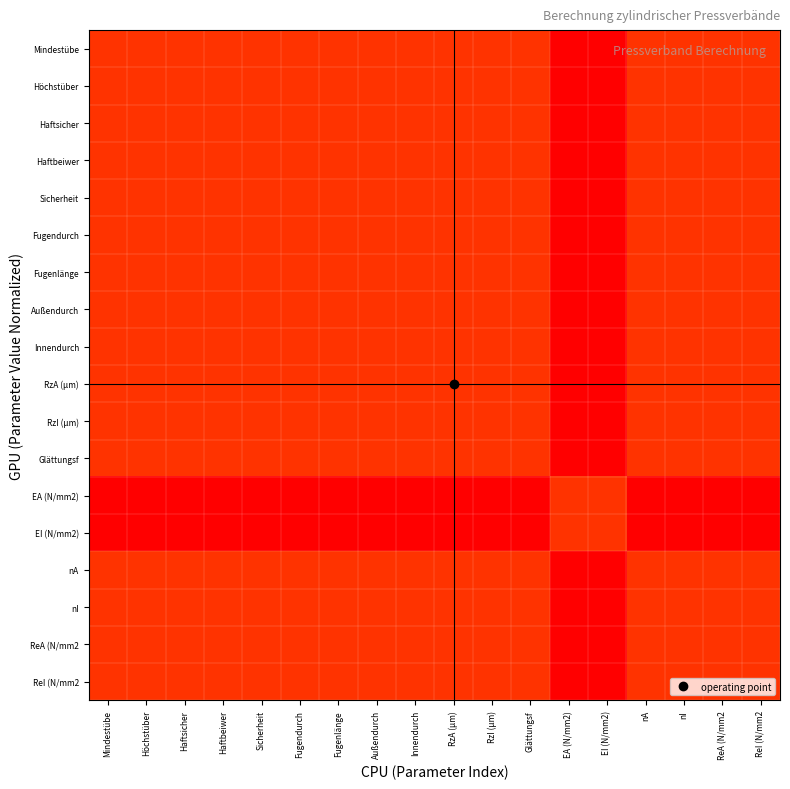

Reading left to right, what are all the values shown in this chart?

Mindestübe: Mindestübe=1.0	Höchstüber=1.0	Haftsicher=1.0	Haftbeiwer=1.0	Sicherheit=1.0	Fugendurch=1.0	Fugenlänge=1.0	Außendurch=1.0	Innendurch=1.0	RzA (µm)=1.0	RzI (µm)=1.0	Glättungsf=1.0	EA (N/mm2)=0.0	EI (N/mm2)=0.0	nA=1.0	nI=1.0	ReA (N/mm2=1.0	ReI (N/mm2=1.0
Höchstüber: Mindestübe=1.0	Höchstüber=1.0	Haftsicher=1.0	Haftbeiwer=1.0	Sicherheit=1.0	Fugendurch=1.0	Fugenlänge=1.0	Außendurch=1.0	Innendurch=1.0	RzA (µm)=1.0	RzI (µm)=1.0	Glättungsf=1.0	EA (N/mm2)=0.0	EI (N/mm2)=0.0	nA=1.0	nI=1.0	ReA (N/mm2=1.0	ReI (N/mm2=1.0
Haftsicher: Mindestübe=1.0	Höchstüber=1.0	Haftsicher=1.0	Haftbeiwer=1.0	Sicherheit=1.0	Fugendurch=1.0	Fugenlänge=1.0	Außendurch=1.0	Innendurch=1.0	RzA (µm)=1.0	RzI (µm)=1.0	Glättungsf=1.0	EA (N/mm2)=0.0	EI (N/mm2)=0.0	nA=1.0	nI=1.0	ReA (N/mm2=1.0	ReI (N/mm2=1.0
Haftbeiwer: Mindestübe=1.0	Höchstüber=1.0	Haftsicher=1.0	Haftbeiwer=1.0	Sicherheit=1.0	Fugendurch=1.0	Fugenlänge=1.0	Außendurch=1.0	Innendurch=1.0	RzA (µm)=1.0	RzI (µm)=1.0	Glättungsf=1.0	EA (N/mm2)=0.0	EI (N/mm2)=0.0	nA=1.0	nI=1.0	ReA (N/mm2=1.0	ReI (N/mm2=1.0
Sicherheit: Mindestübe=1.0	Höchstüber=1.0	Haftsicher=1.0	Haftbeiwer=1.0	Sicherheit=1.0	Fugendurch=1.0	Fugenlänge=1.0	Außendurch=1.0	Innendurch=1.0	RzA (µm)=1.0	RzI (µm)=1.0	Glättungsf=1.0	EA (N/mm2)=0.0	EI (N/mm2)=0.0	nA=1.0	nI=1.0	ReA (N/mm2=1.0	ReI (N/mm2=1.0
Fugendurch: Mindestübe=1.0	Höchstüber=1.0	Haftsicher=1.0	Haftbeiwer=1.0	Sicherheit=1.0	Fugendurch=1.0	Fugenlänge=1.0	Außendurch=1.0	Innendurch=1.0	RzA (µm)=1.0	RzI (µm)=1.0	Glättungsf=1.0	EA (N/mm2)=0.0	EI (N/mm2)=0.0	nA=1.0	nI=1.0	ReA (N/mm2=1.0	ReI (N/mm2=1.0
Fugenlänge: Mindestübe=1.0	Höchstüber=1.0	Haftsicher=1.0	Haftbeiwer=1.0	Sicherheit=1.0	Fugendurch=1.0	Fugenlänge=1.0	Außendurch=1.0	Innendurch=1.0	RzA (µm)=1.0	RzI (µm)=1.0	Glättungsf=1.0	EA (N/mm2)=0.0	EI (N/mm2)=0.0	nA=1.0	nI=1.0	ReA (N/mm2=1.0	ReI (N/mm2=1.0
Außendurch: Mindestübe=1.0	Höchstüber=1.0	Haftsicher=1.0	Haftbeiwer=1.0	Sicherheit=1.0	Fugendurch=1.0	Fugenlänge=1.0	Außendurch=1.0	Innendurch=1.0	RzA (µm)=1.0	RzI (µm)=1.0	Glättungsf=1.0	EA (N/mm2)=0.0	EI (N/mm2)=0.0	nA=1.0	nI=1.0	ReA (N/mm2=1.0	ReI (N/mm2=1.0
Innendurch: Mindestübe=1.0	Höchstüber=1.0	Haftsicher=1.0	Haftbeiwer=1.0	Sicherheit=1.0	Fugendurch=1.0	Fugenlänge=1.0	Außendurch=1.0	Innendurch=1.0	RzA (µm)=1.0	RzI (µm)=1.0	Glättungsf=1.0	EA (N/mm2)=0.0	EI (N/mm2)=0.0	nA=1.0	nI=1.0	ReA (N/mm2=1.0	ReI (N/mm2=1.0
RzA (µm): Mindestübe=1.0	Höchstüber=1.0	Haftsicher=1.0	Haftbeiwer=1.0	Sicherheit=1.0	Fugendurch=1.0	Fugenlänge=1.0	Außendurch=1.0	Innendurch=1.0	RzA (µm)=1.0	RzI (µm)=1.0	Glättungsf=1.0	EA (N/mm2)=0.0	EI (N/mm2)=0.0	nA=1.0	nI=1.0	ReA (N/mm2=1.0	ReI (N/mm2=1.0
RzI (µm): Mindestübe=1.0	Höchstüber=1.0	Haftsicher=1.0	Haftbeiwer=1.0	Sicherheit=1.0	Fugendurch=1.0	Fugenlänge=1.0	Außendurch=1.0	Innendurch=1.0	RzA (µm)=1.0	RzI (µm)=1.0	Glättungsf=1.0	EA (N/mm2)=0.0	EI (N/mm2)=0.0	nA=1.0	nI=1.0	ReA (N/mm2=1.0	ReI (N/mm2=1.0
Glättungsf: Mindestübe=1.0	Höchstüber=1.0	Haftsicher=1.0	Haftbeiwer=1.0	Sicherheit=1.0	Fugendurch=1.0	Fugenlänge=1.0	Außendurch=1.0	Innendurch=1.0	RzA (µm)=1.0	RzI (µm)=1.0	Glättungsf=1.0	EA (N/mm2)=0.0	EI (N/mm2)=0.0	nA=1.0	nI=1.0	ReA (N/mm2=1.0	ReI (N/mm2=1.0
EA (N/mm2): Mindestübe=0.0	Höchstüber=0.0	Haftsicher=0.0	Haftbeiwer=0.0	Sicherheit=0.0	Fugendurch=0.0	Fugenlänge=0.0	Außendurch=0.0	Innendurch=0.0	RzA (µm)=0.0	RzI (µm)=0.0	Glättungsf=0.0	EA (N/mm2)=1.0	EI (N/mm2)=1.0	nA=0.0	nI=0.0	ReA (N/mm2=0.0	ReI (N/mm2=0.0
EI (N/mm2): Mindestübe=0.0	Höchstüber=0.0	Haftsicher=0.0	Haftbeiwer=0.0	Sicherheit=0.0	Fugendurch=0.0	Fugenlänge=0.0	Außendurch=0.0	Innendurch=0.0	RzA (µm)=0.0	RzI (µm)=0.0	Glättungsf=0.0	EA (N/mm2)=1.0	EI (N/mm2)=1.0	nA=0.0	nI=0.0	ReA (N/mm2=0.0	ReI (N/mm2=0.0
nA: Mindestübe=1.0	Höchstüber=1.0	Haftsicher=1.0	Haftbeiwer=1.0	Sicherheit=1.0	Fugendurch=1.0	Fugenlänge=1.0	Außendurch=1.0	Innendurch=1.0	RzA (µm)=1.0	RzI (µm)=1.0	Glättungsf=1.0	EA (N/mm2)=0.0	EI (N/mm2)=0.0	nA=1.0	nI=1.0	ReA (N/mm2=1.0	ReI (N/mm2=1.0
nI: Mindestübe=1.0	Höchstüber=1.0	Haftsicher=1.0	Haftbeiwer=1.0	Sicherheit=1.0	Fugendurch=1.0	Fugenlänge=1.0	Außendurch=1.0	Innendurch=1.0	RzA (µm)=1.0	RzI (µm)=1.0	Glättungsf=1.0	EA (N/mm2)=0.0	EI (N/mm2)=0.0	nA=1.0	nI=1.0	ReA (N/mm2=1.0	ReI (N/mm2=1.0
ReA (N/mm2: Mindestübe=1.0	Höchstüber=1.0	Haftsicher=1.0	Haftbeiwer=1.0	Sicherheit=1.0	Fugendurch=1.0	Fugenlänge=1.0	Außendurch=1.0	Innendurch=1.0	RzA (µm)=1.0	RzI (µm)=1.0	Glättungsf=1.0	EA (N/mm2)=0.0	EI (N/mm2)=0.0	nA=1.0	nI=1.0	ReA (N/mm2=1.0	ReI (N/mm2=1.0
ReI (N/mm2: Mindestübe=1.0	Höchstüber=1.0	Haftsicher=1.0	Haftbeiwer=1.0	Sicherheit=1.0	Fugendurch=1.0	Fugenlänge=1.0	Außendurch=1.0	Innendurch=1.0	RzA (µm)=1.0	RzI (µm)=1.0	Glättungsf=1.0	EA (N/mm2)=0.0	EI (N/mm2)=0.0	nA=1.0	nI=1.0	ReA (N/mm2=1.0	ReI (N/mm2=1.0